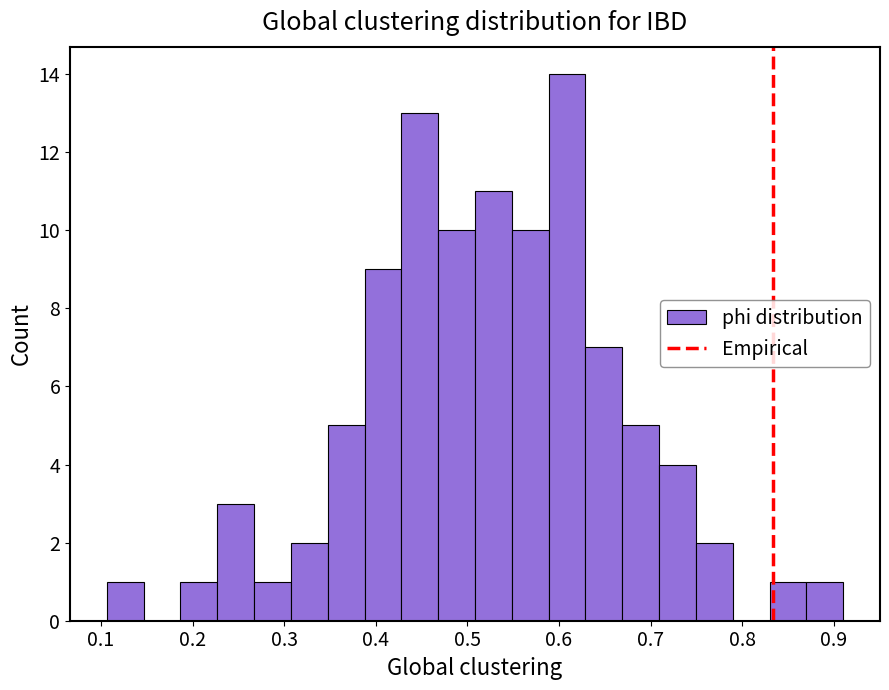

Over which range of the x-axis is the bar tallest?

0.59 to 0.63